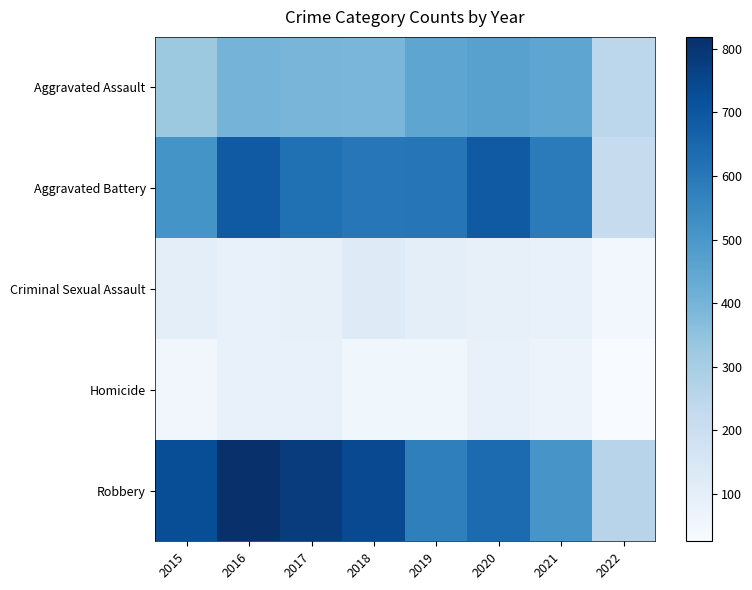

List the series in order of their peak value, lowest first.

Homicide, Criminal Sexual Assault, Aggravated Assault, Aggravated Battery, Robbery